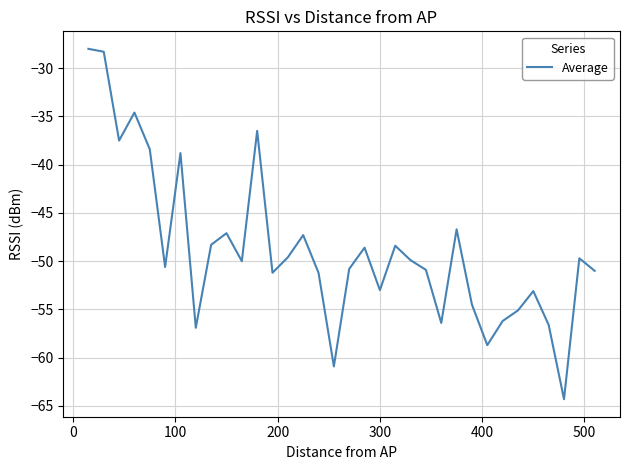

What is the difference between the maximum and minimum values?

36.3